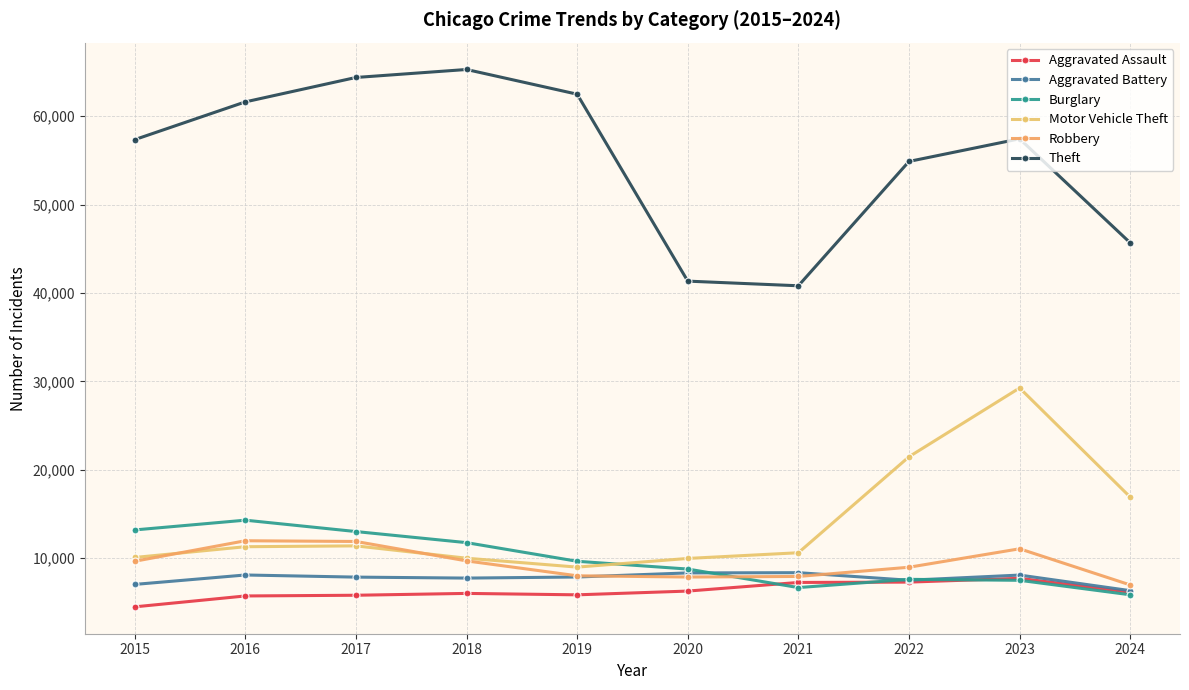

Which series changed the most between 2017 and 2024?

Theft